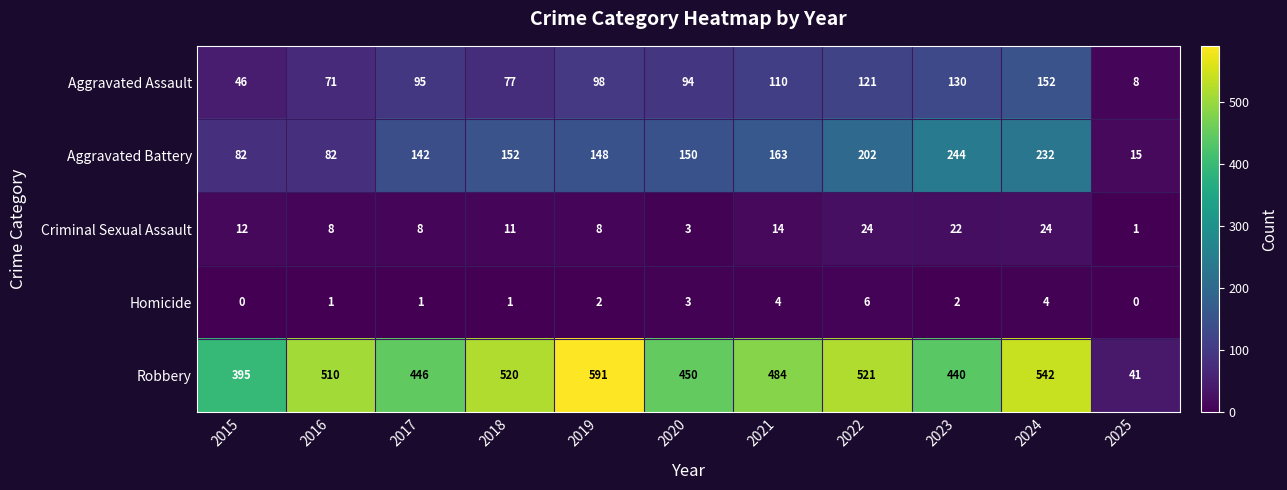

At which label is Aggravated Assault closest to 80?

2018